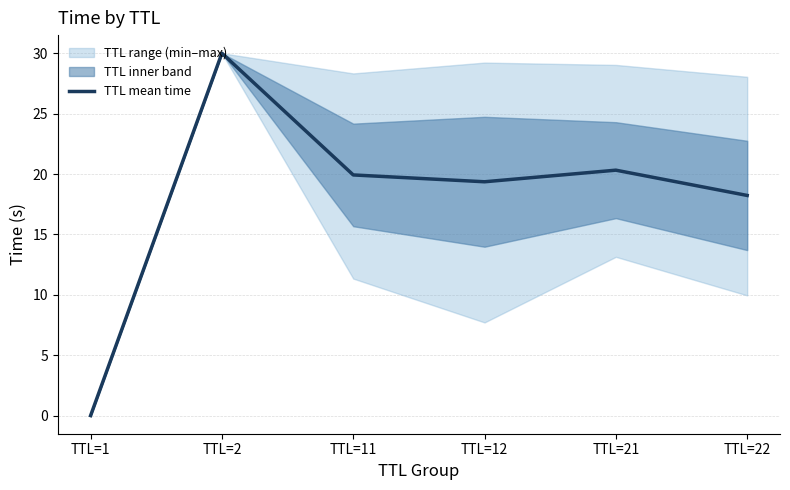

Reading left to right, list all the values displayed in this chart.

0.0	30.0	19.9	19.4	20.3	18.2